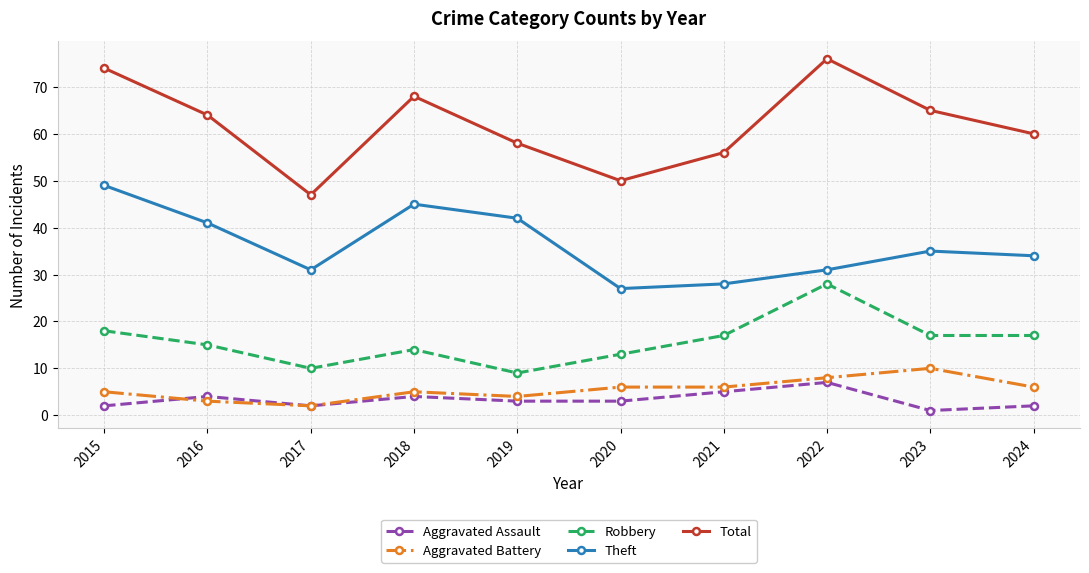

How many series are shown in this chart?

5